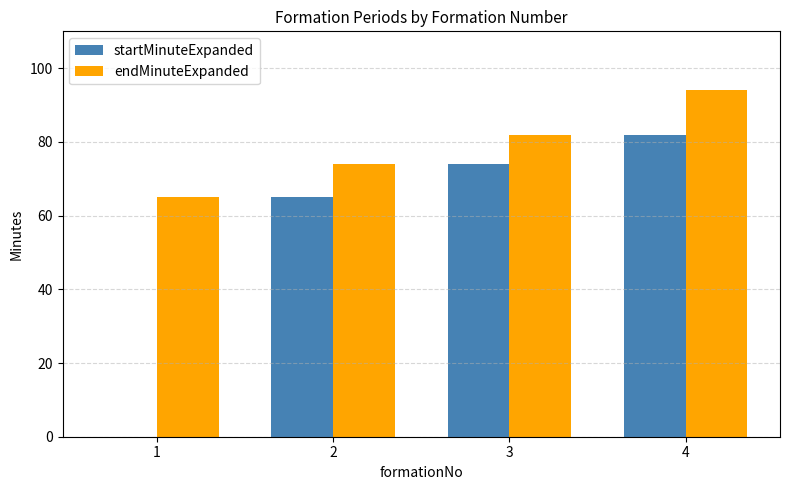

How many values in startMinuteExpanded are above zero?

3